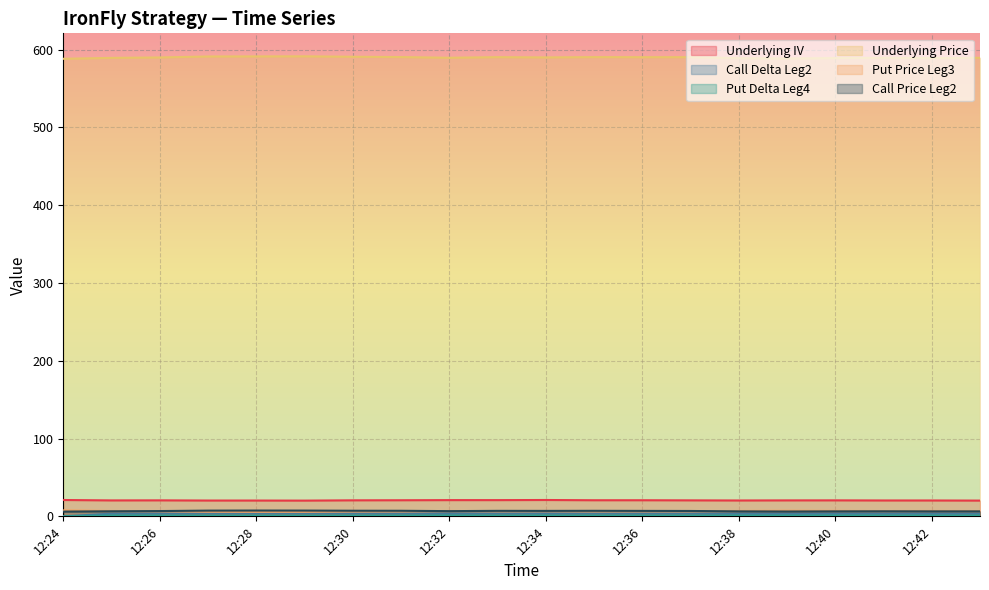

Which series changed the most between 12:28 and 12:36?

Underlying Price